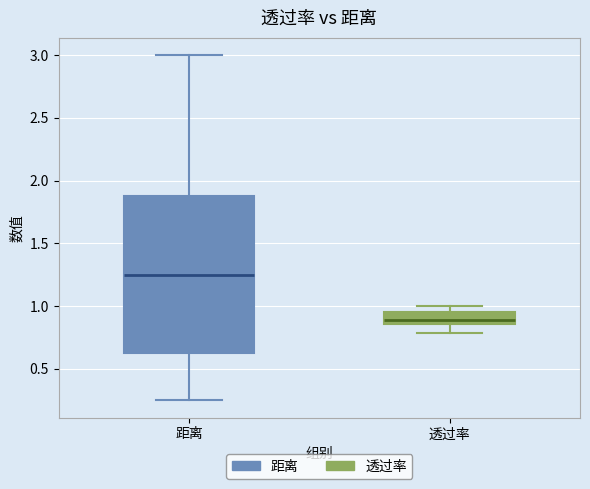

Which box has the highest median line?

距离